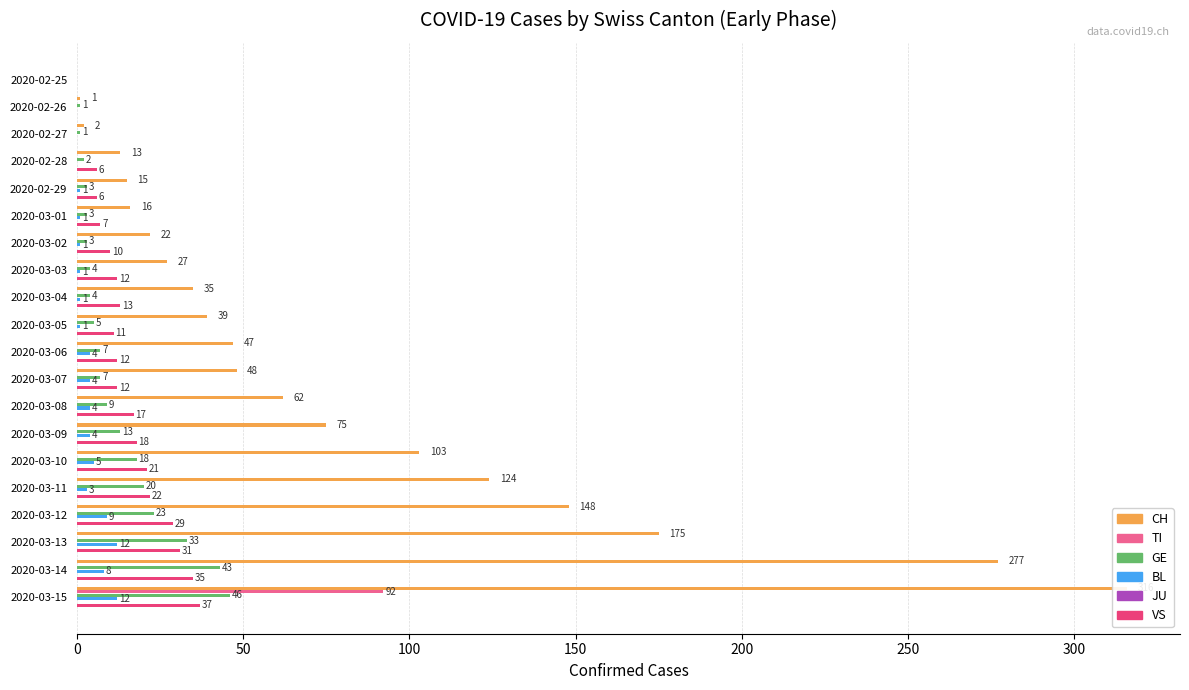

How many bars are there in each group?

6